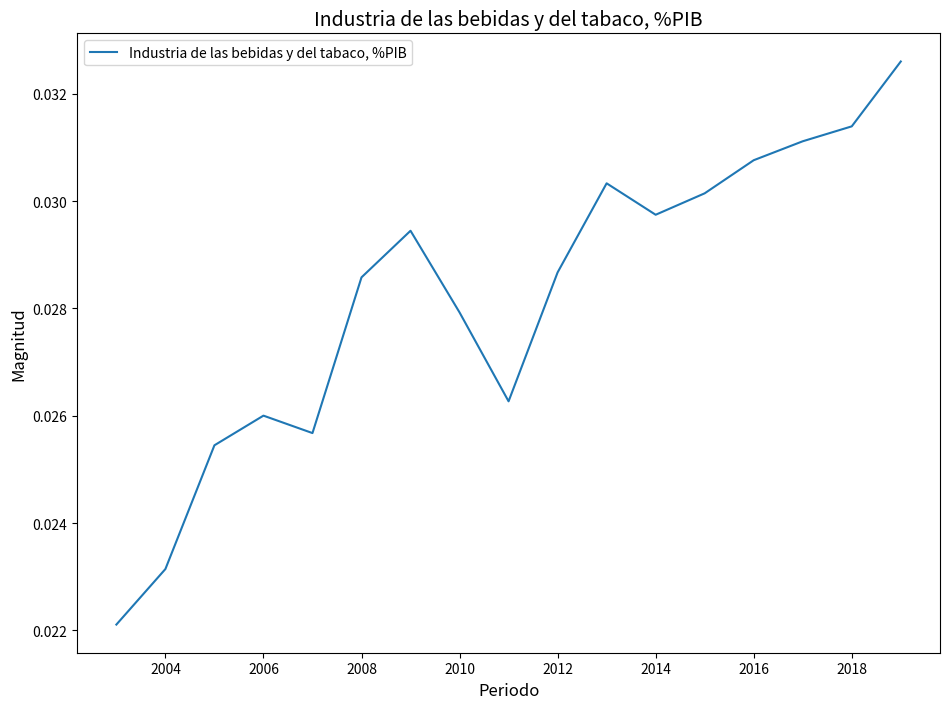

How many points are higher than both their immediate neighbors (excluding endpoints)?

3